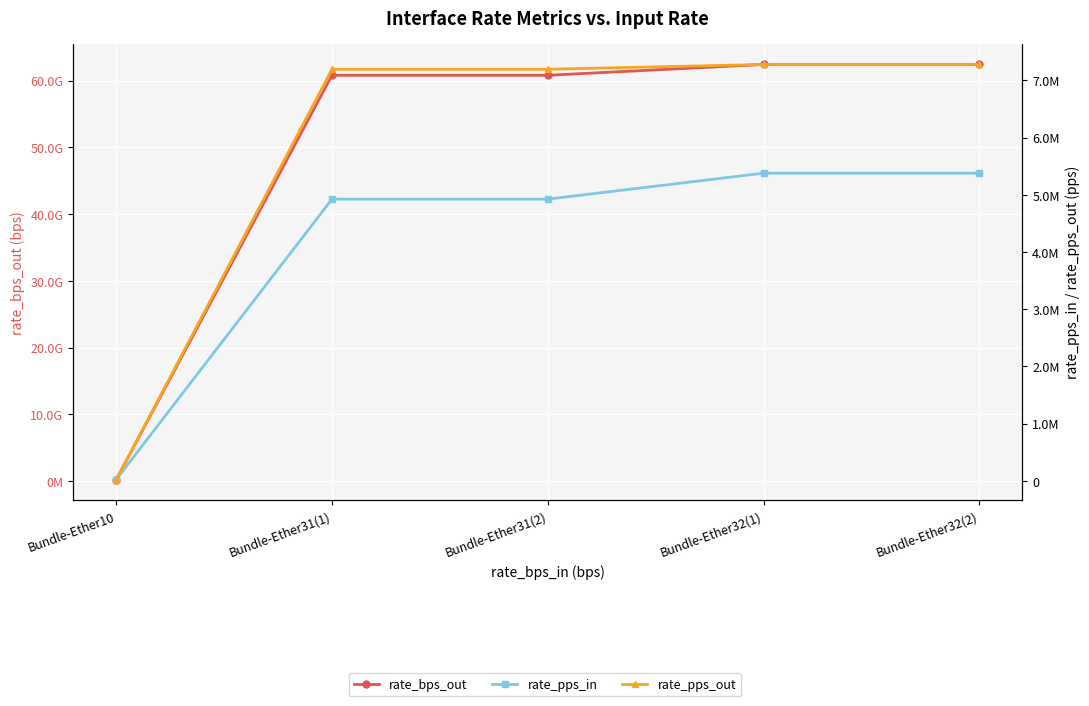

How many lines are shown in the chart?

3